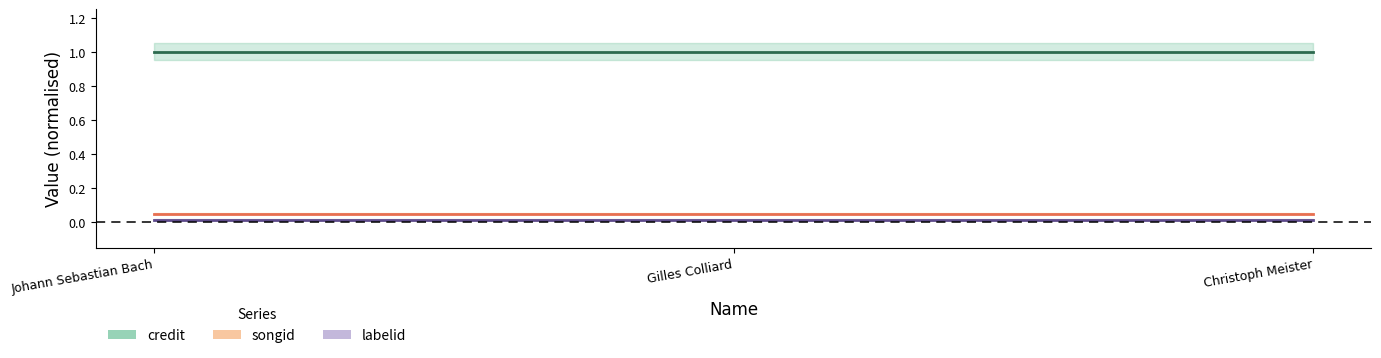

Between Gilles Colliard and Christoph Meister, which is larger?

Gilles Colliard